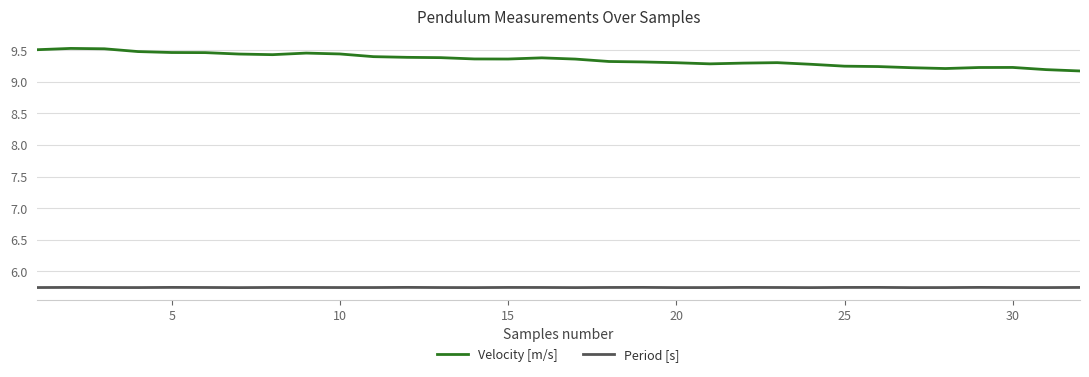

Which series has the largest total across all categories?

Velocity [m/s]